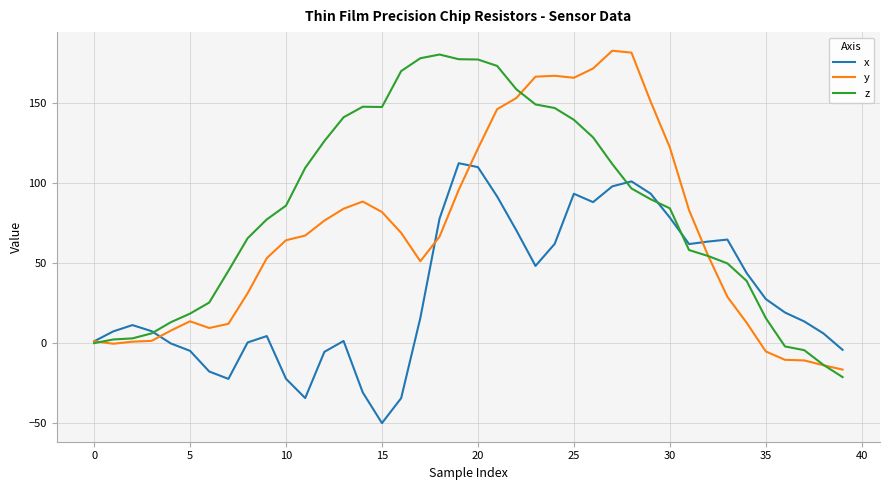

List the series in order of their overall mean, highest first.

z, y, x